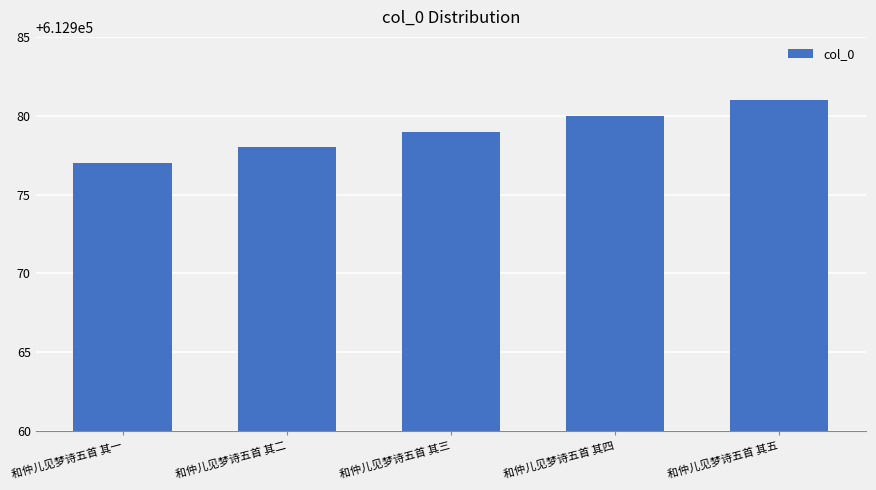

Are the bars horizontal?

No